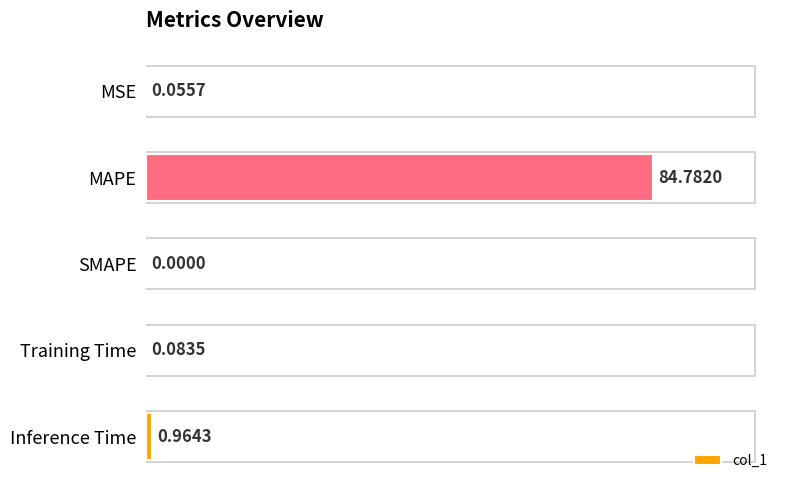

What is the change in value from SMAPE to Training Time?

+0.1